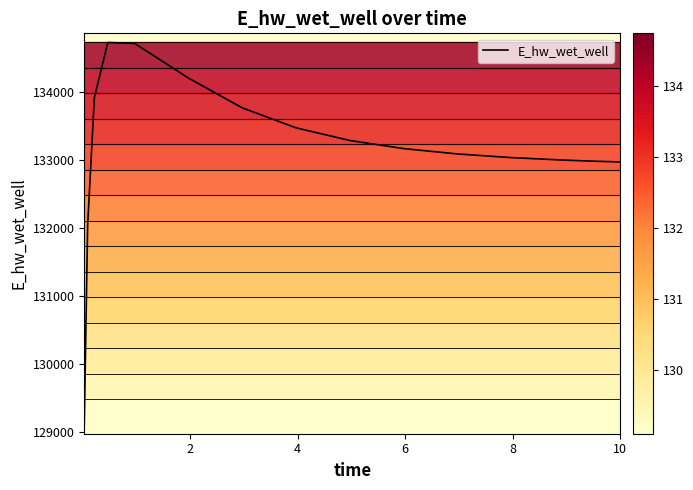

What is the ratio of the value at 0.96875 to the value at 8.96875?

1.0